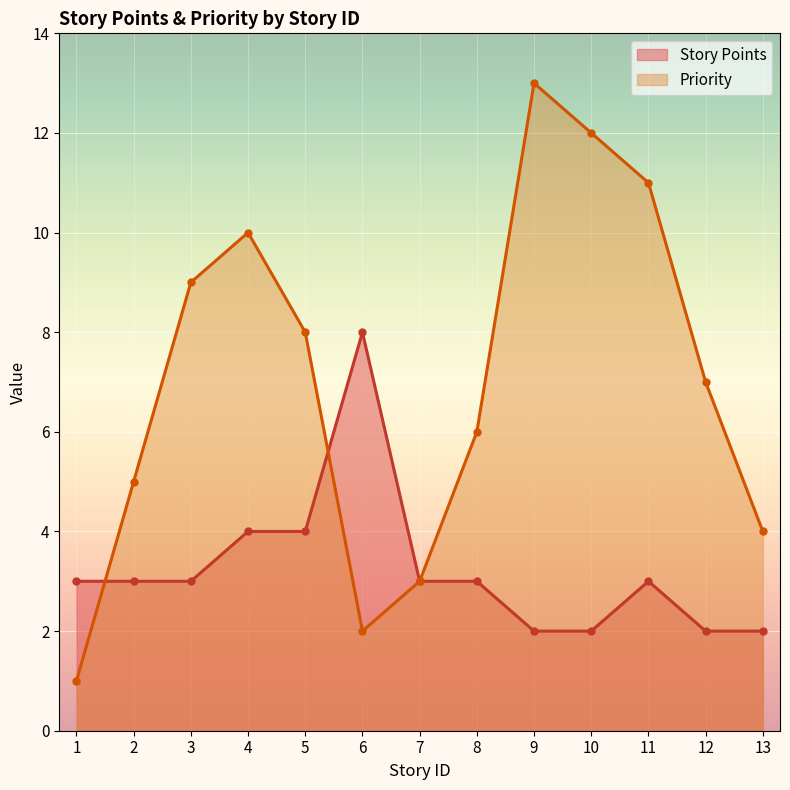

List the series in order of their peak value, lowest first.

Story Points, Priority